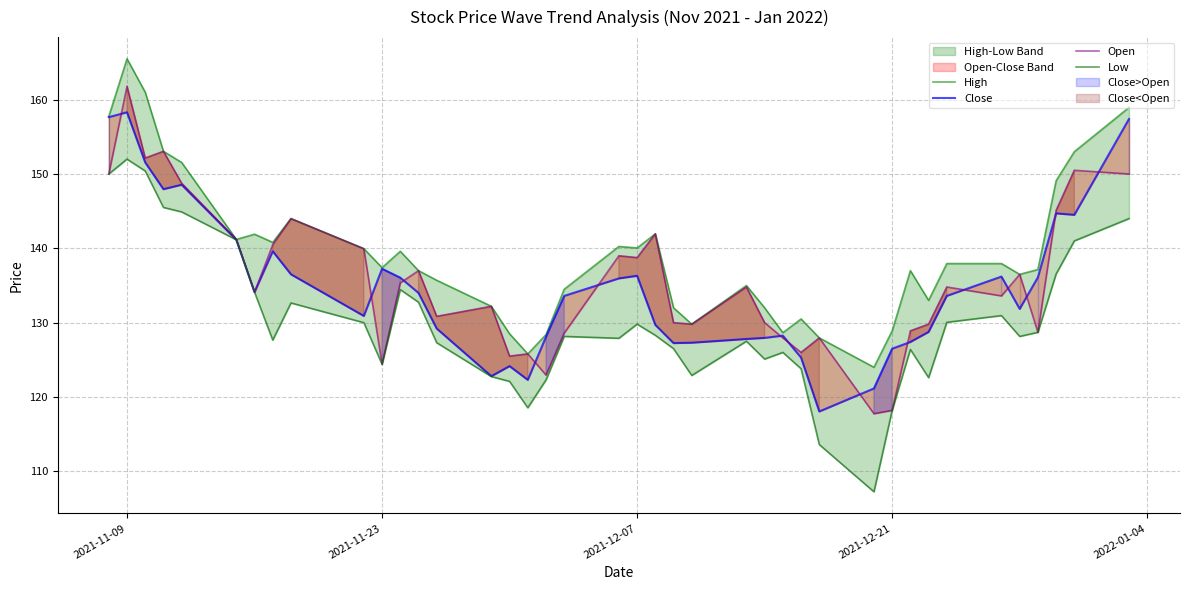

At which label does Open first exceed 134?

2021-11-09